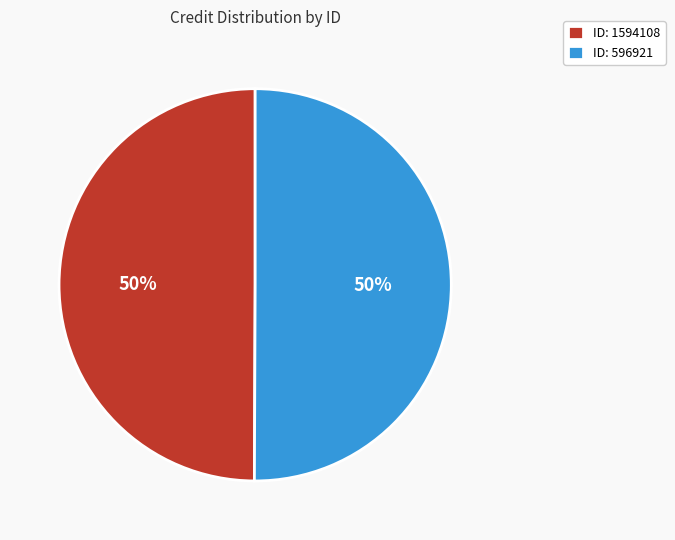

True or false: ID: 596921 accounts for 50% of the total.

True